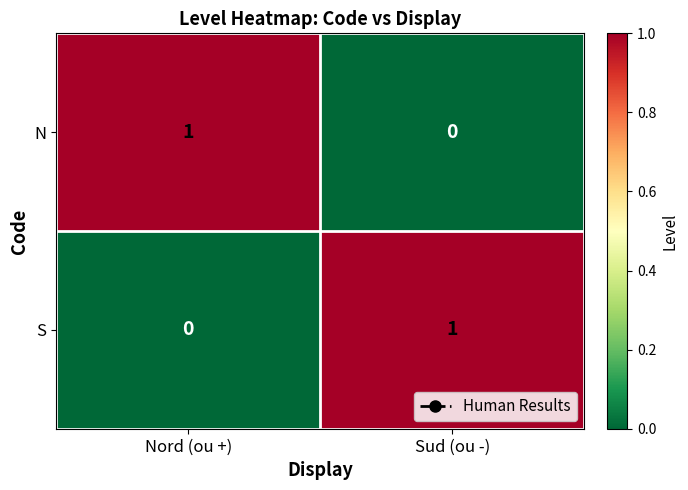

True or false: S has a value of 2 at Sud (ou -).

False